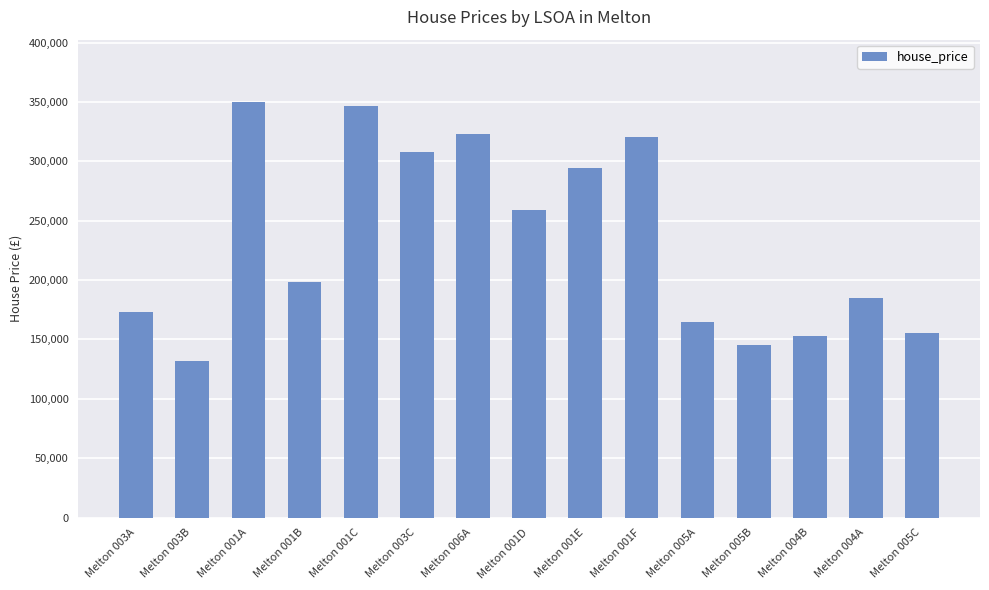

Reading left to right, transcribe all the data shown in this chart.

173000	132250	349995	198000	347000	307500	323000	259000	294000	320750	165000	145000	152500	185000	155000